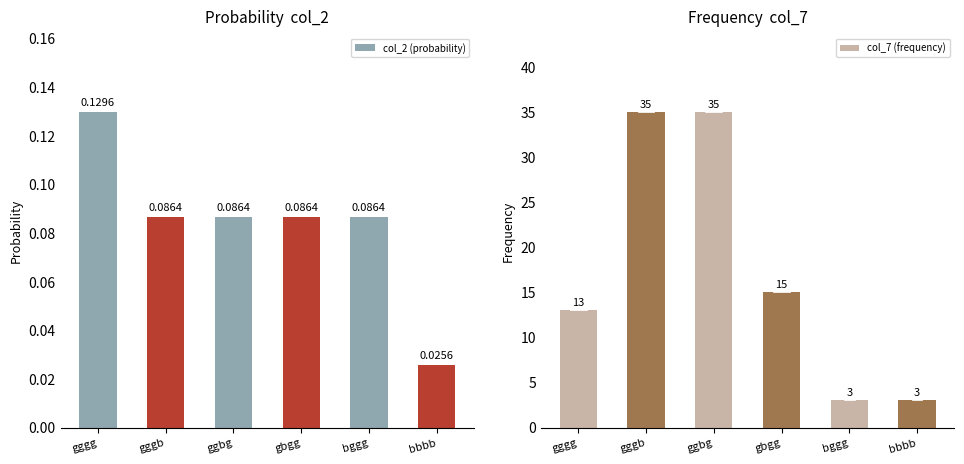

Is it true that col_2 (probability) equals 0.1 at gggg?

True